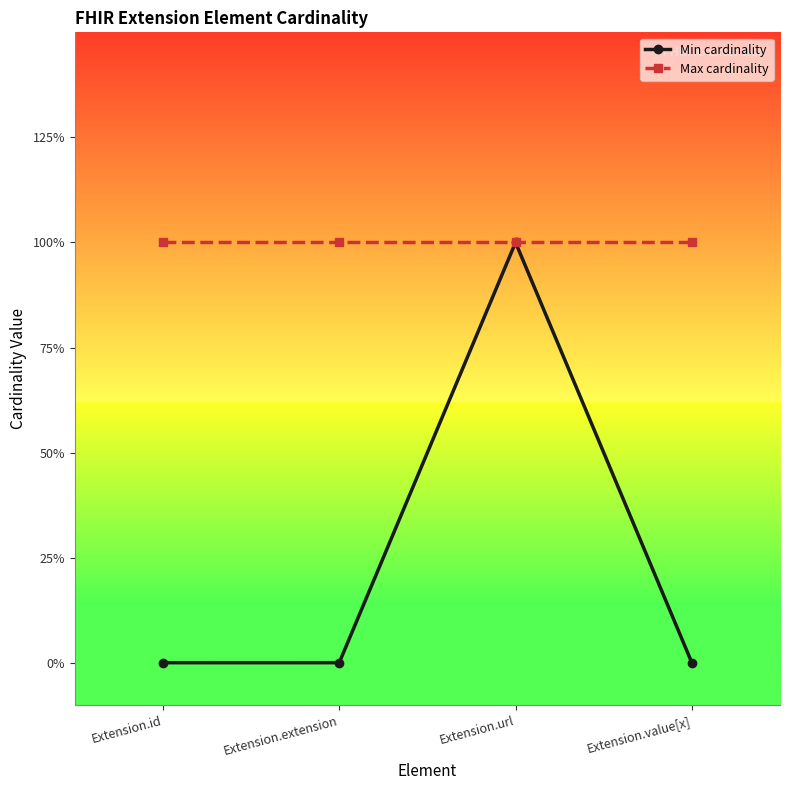

Does the chart have visible grid lines?

No